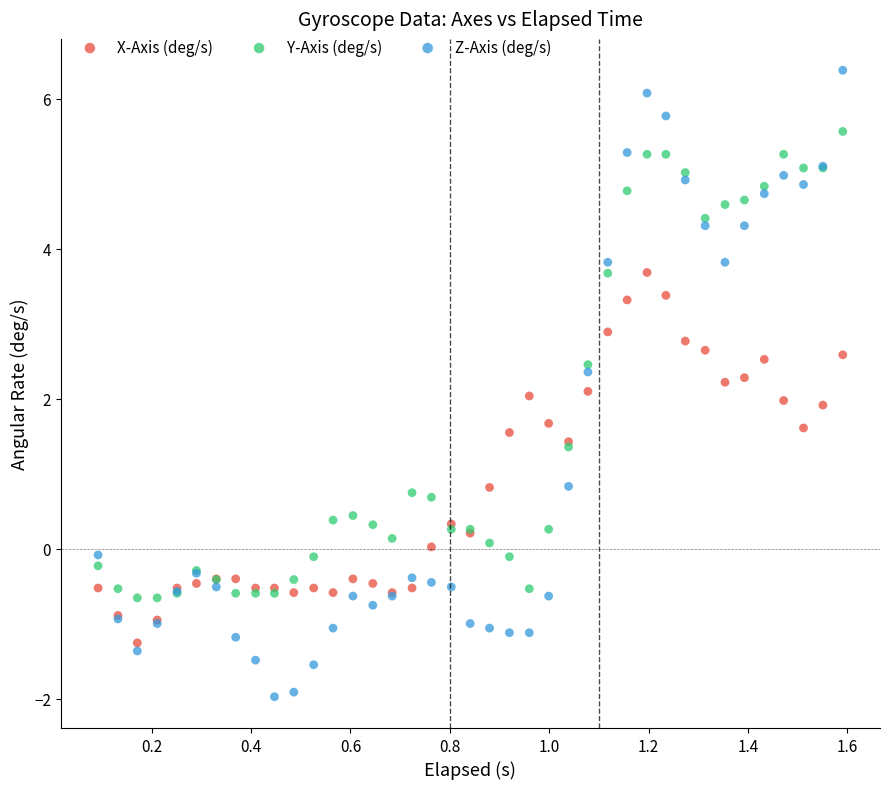

Which series reaches the maximum Y coordinate?

Z-Axis (deg/s)